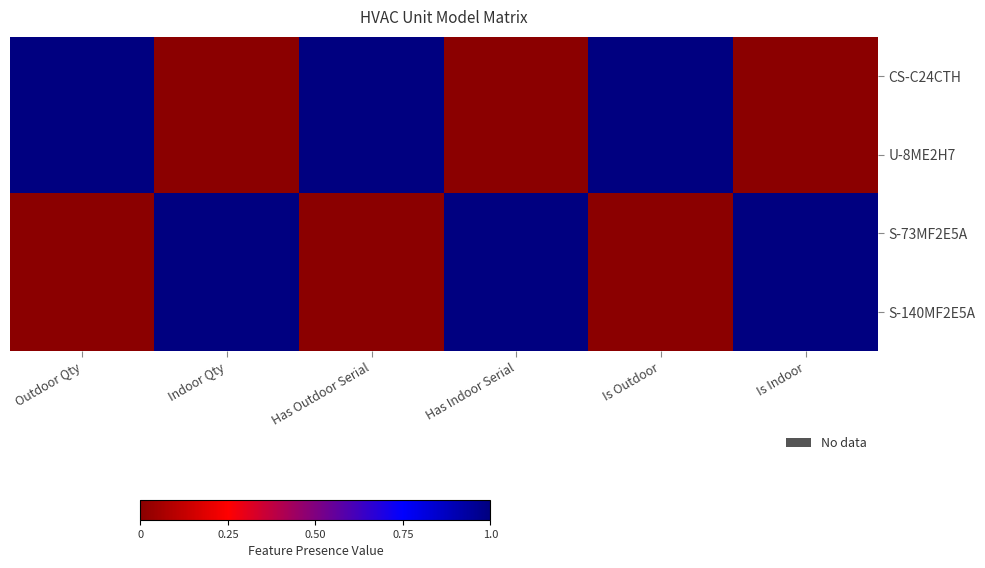

What is the maximum value shown in the chart?

1